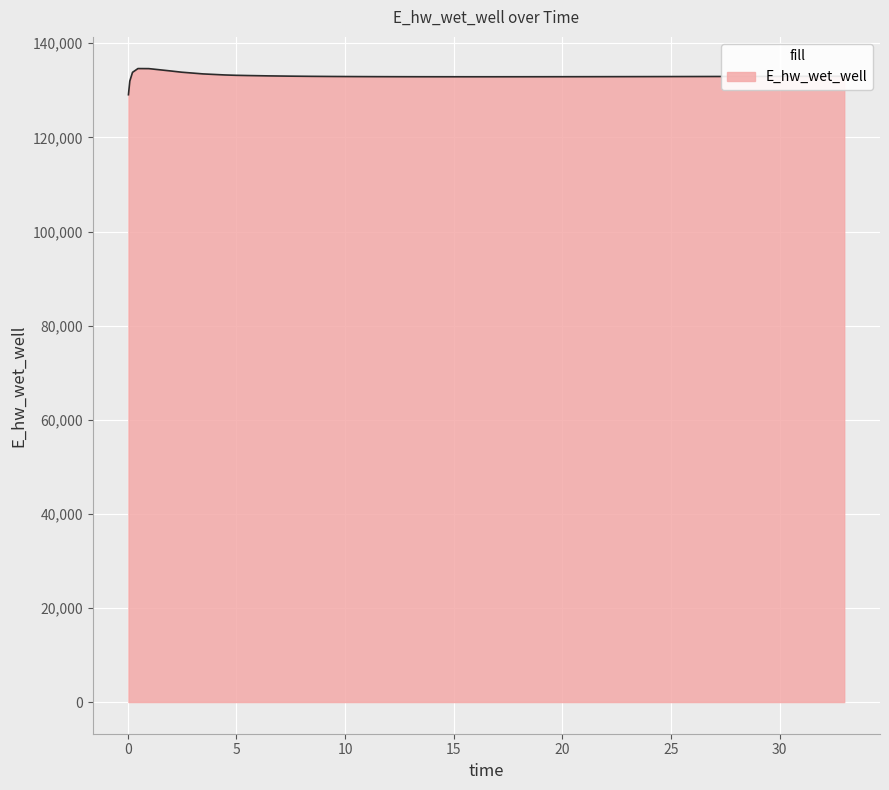

What is the difference between the maximum and minimum values?

5558.0